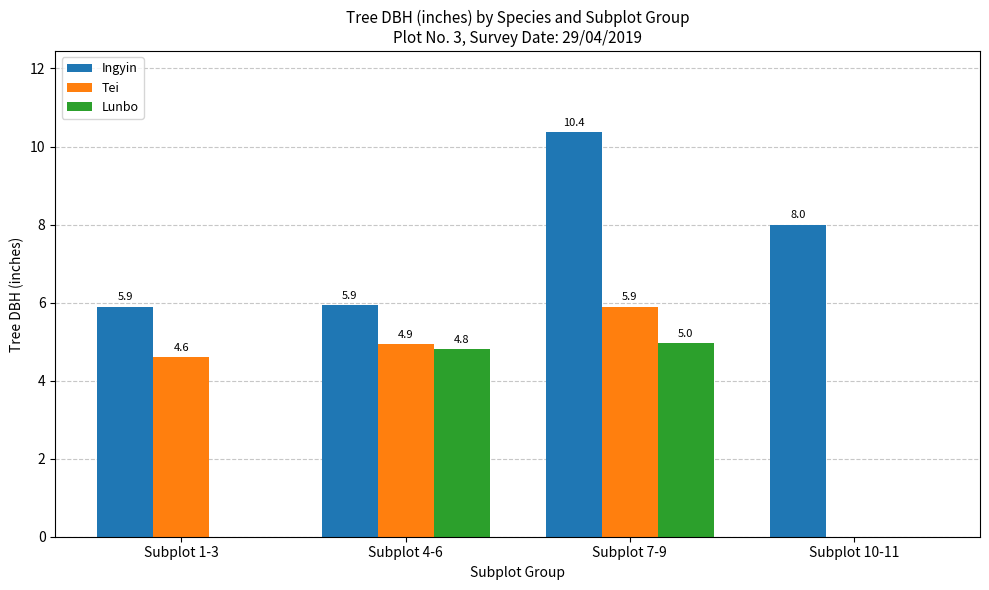

What is the sum of all Lunbo values?

9.8